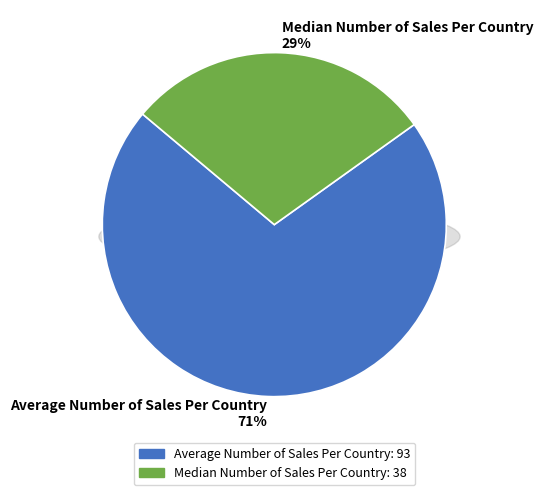

To the nearest percent, what portion does Average Number of Sales Per Country represent?

71%